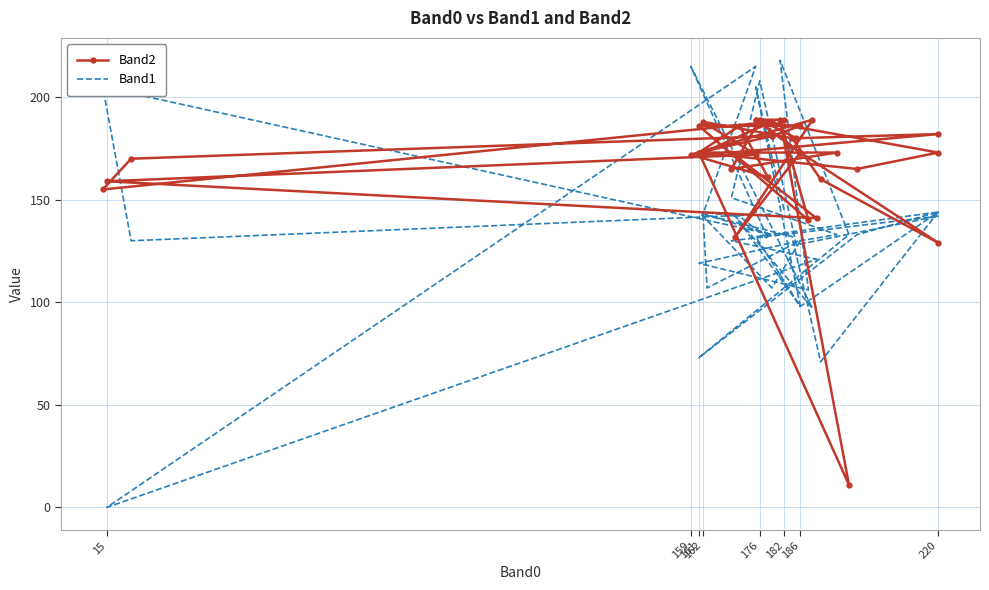

What is the maximum value for Band2?

189